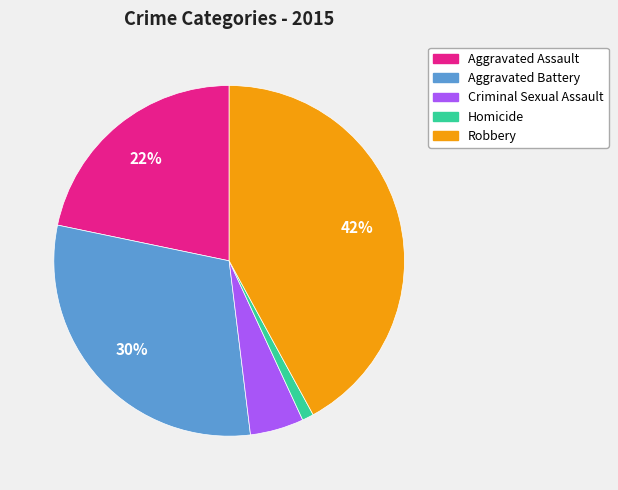

To the nearest percent, what is the combined percentage of Aggravated Assault and Homicide?

23%